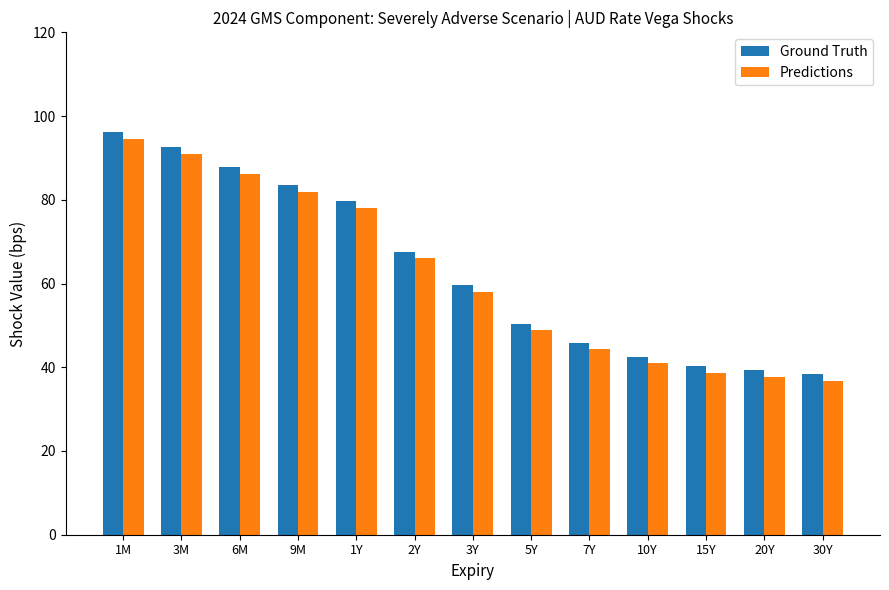

What is the maximum value for Predictions?

94.6